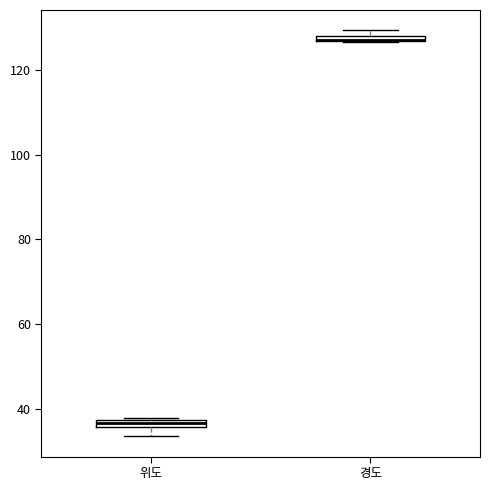

Where is the upper edge of the box for 경도 on the y-axis? The values are not printed on the chart, so give them approximately, as read against the axis.

128